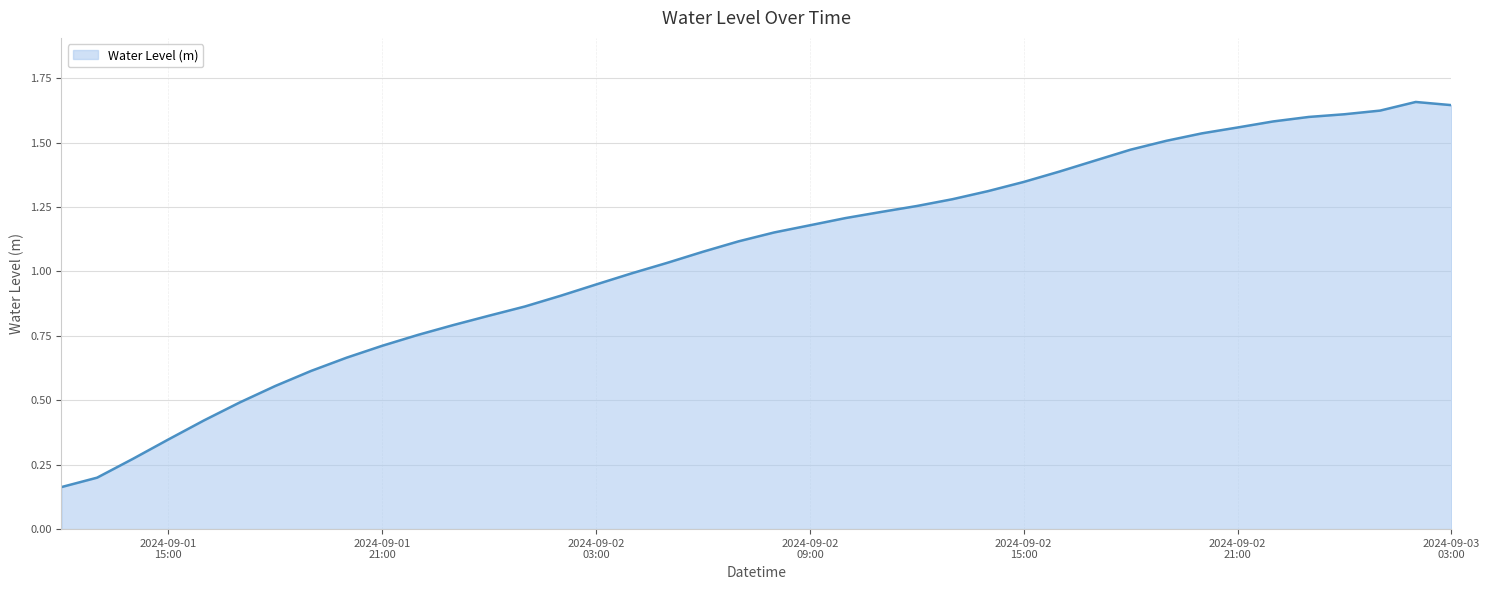

True or false: the data has more than 2 interior local peaks.

False